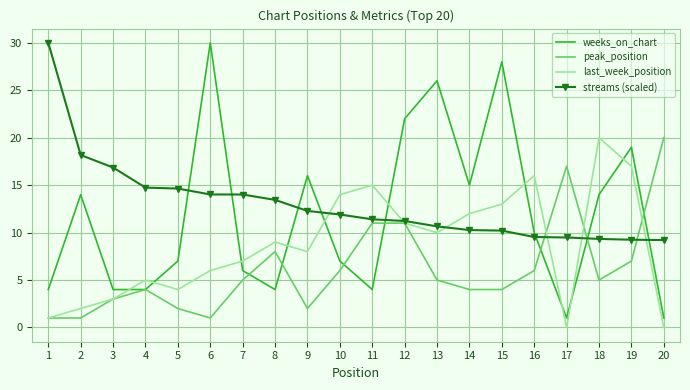

Between 4 and 13, which series saw the biggest shift?

weeks_on_chart